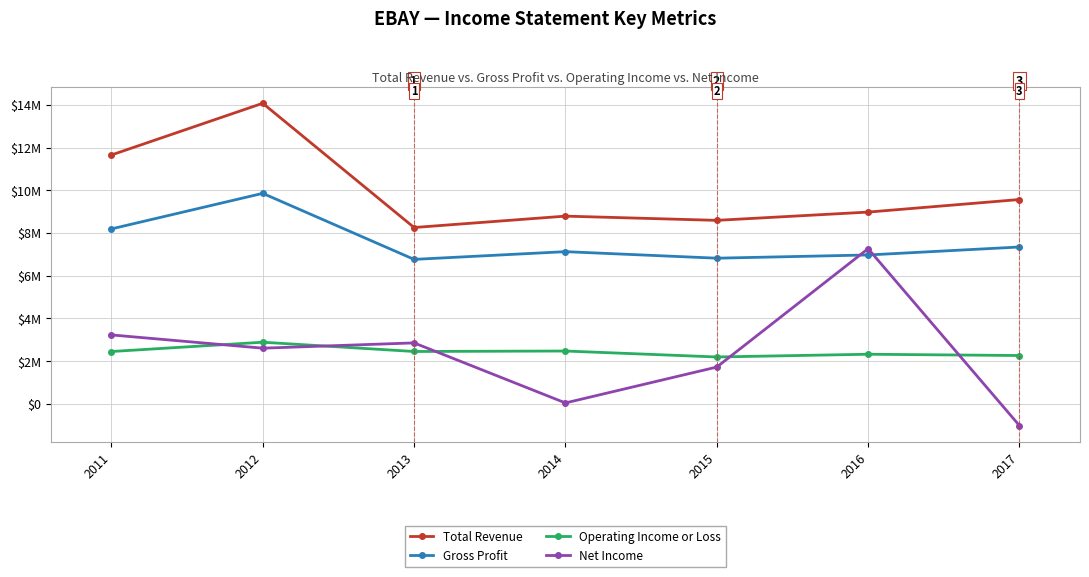

Is this an area chart (filled region under the line)?

No